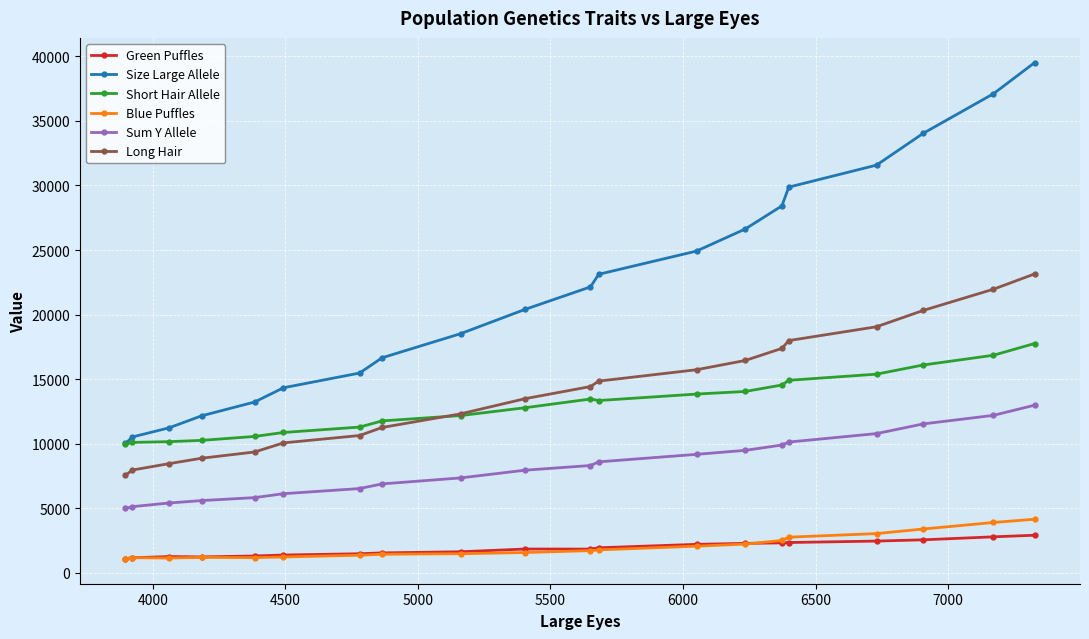

Which series has the widest spread of values?

Size Large Allele